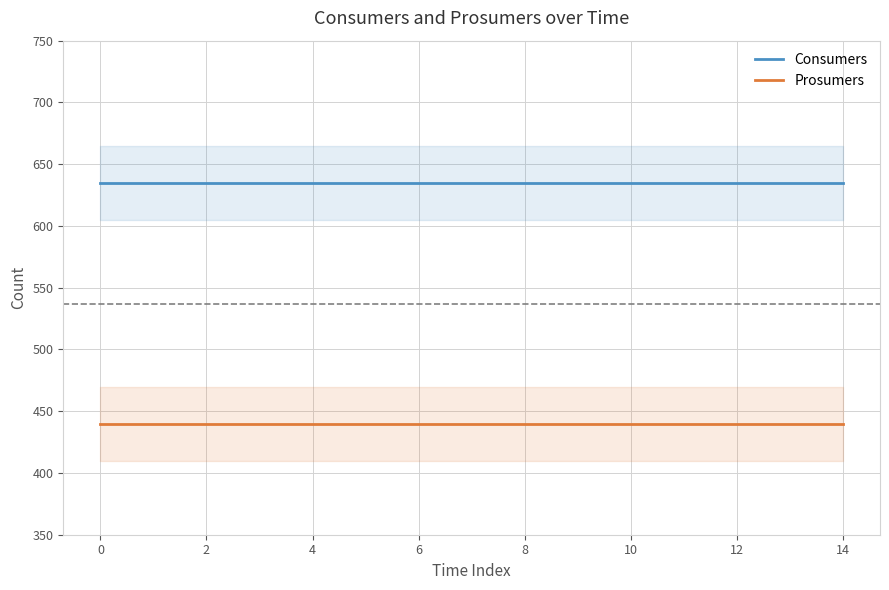

Count the number of categories in the chart.

15